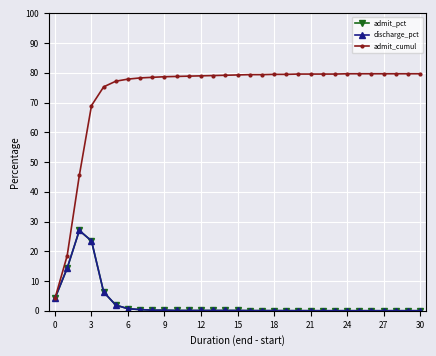

Is this an area chart (filled region under the line)?

No